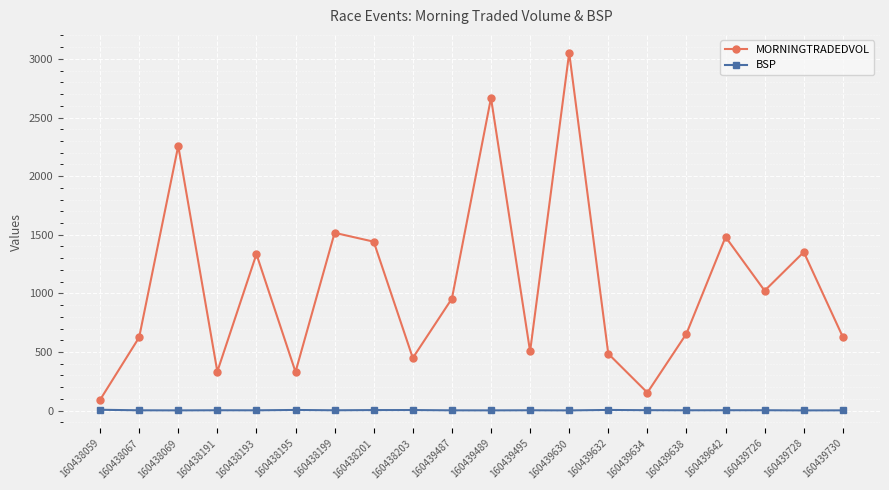

Is this an area chart (filled region under the line)?

No